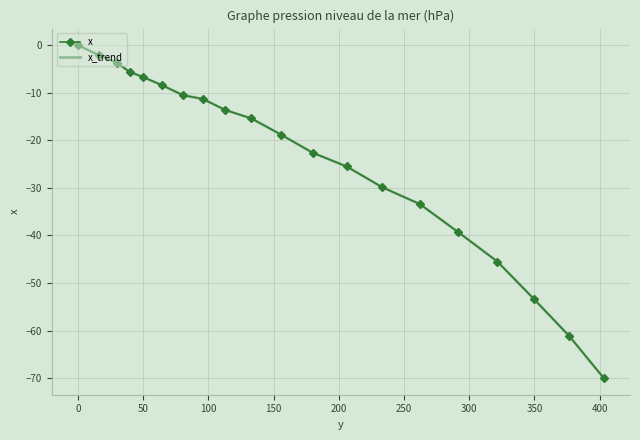

What is the average value of the x_trend series?

-23.8